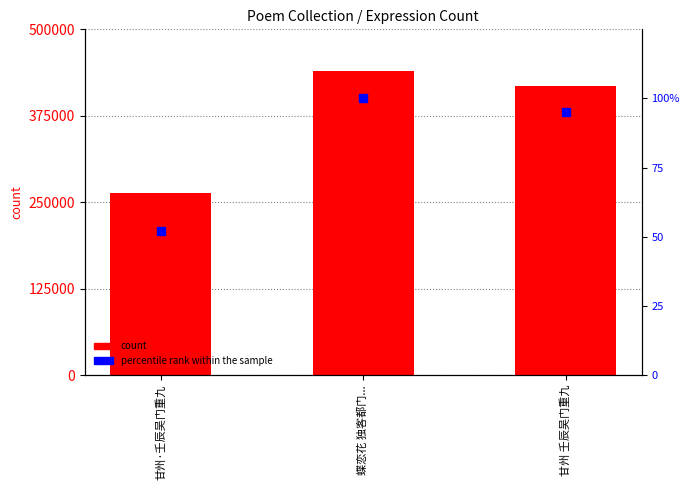

Is the value of percentile rank within the sample at 甘州 壬辰吴门重九 greater than the value of count at 甘州·壬辰吴门重九?

No